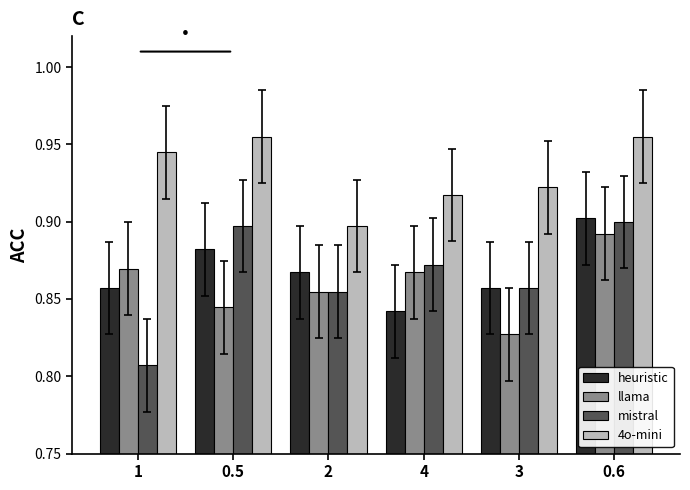

At which category is the sum across all series the highest?

0.6